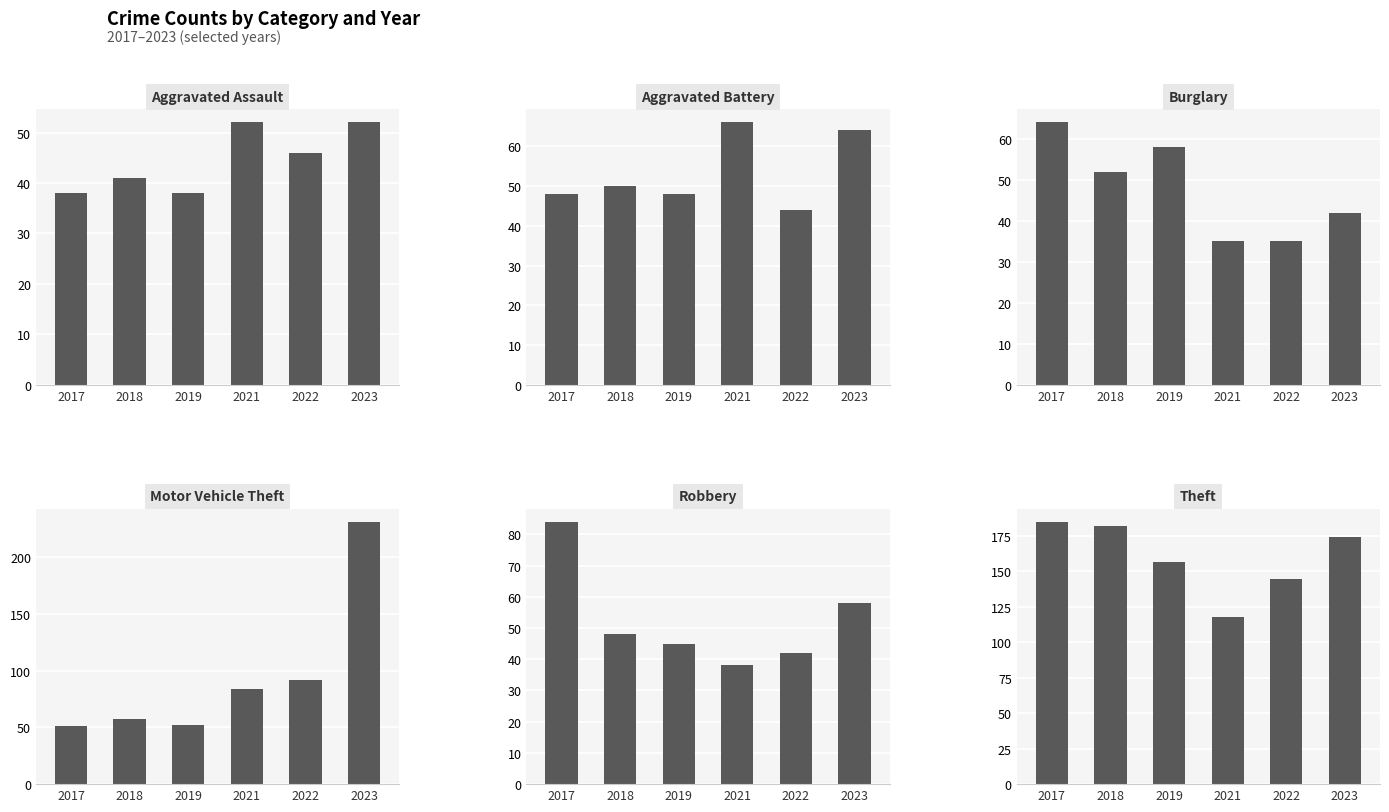

Is it true that Aggravated Battery equals 48 at 2017?

True